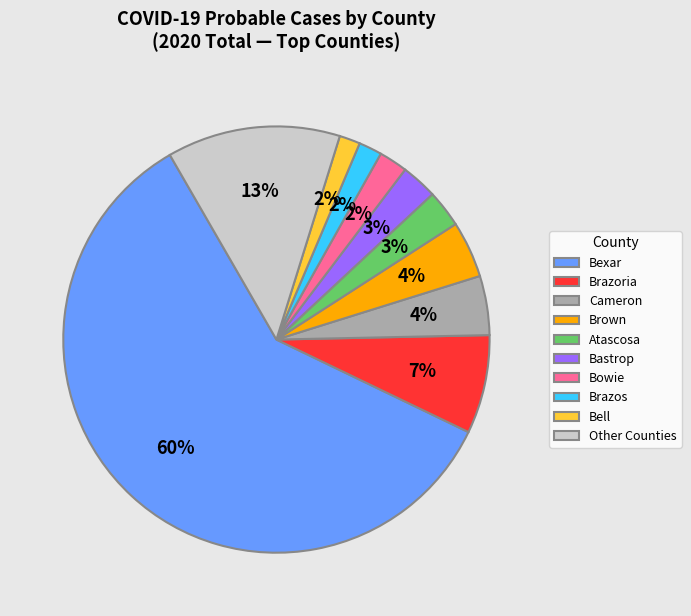

What percentage is the Brown slice, to the nearest percent?

4%